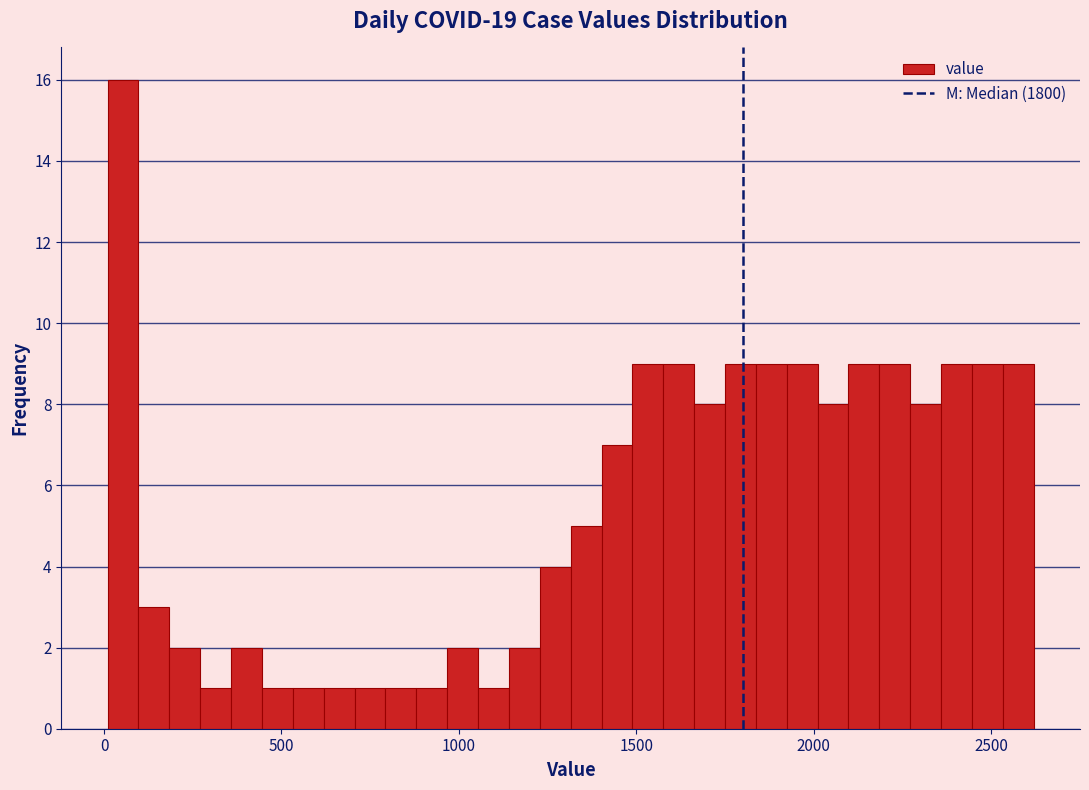

Around what value on the x-axis is the tallest bar? Give the approximate position of its centre, as read against the axis.

50